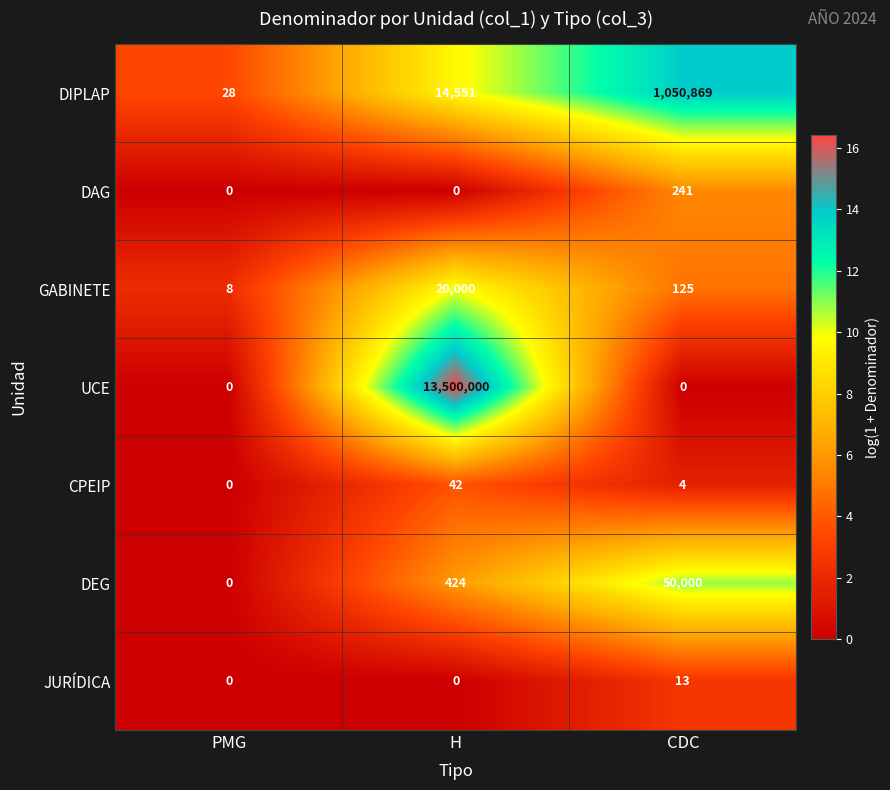

At which category is the sum across all series the highest?

H